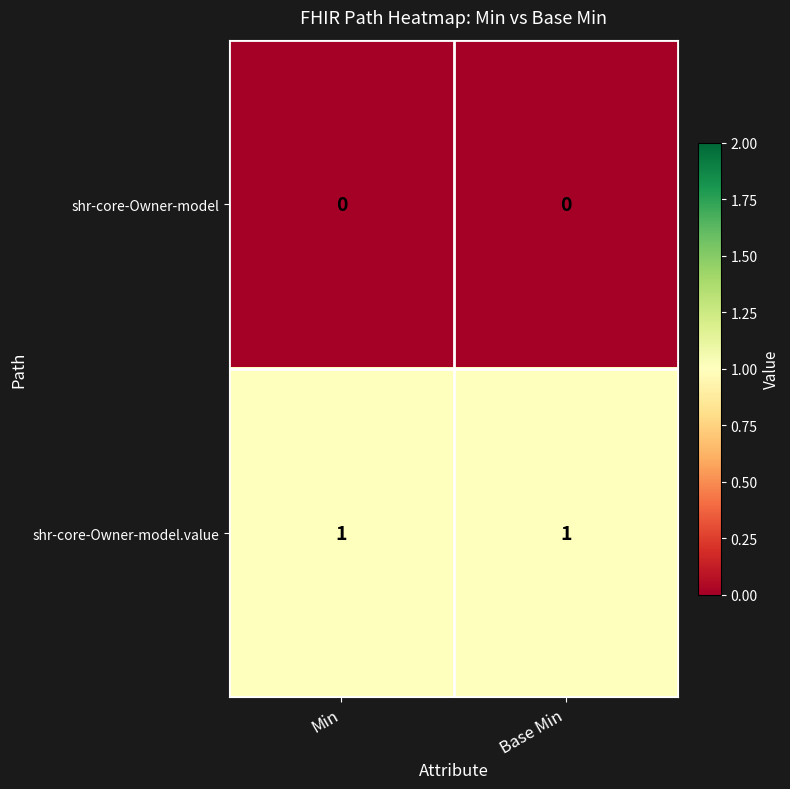

Is it true that shr-core-Owner-model.value equals 2 at Base Min?

False